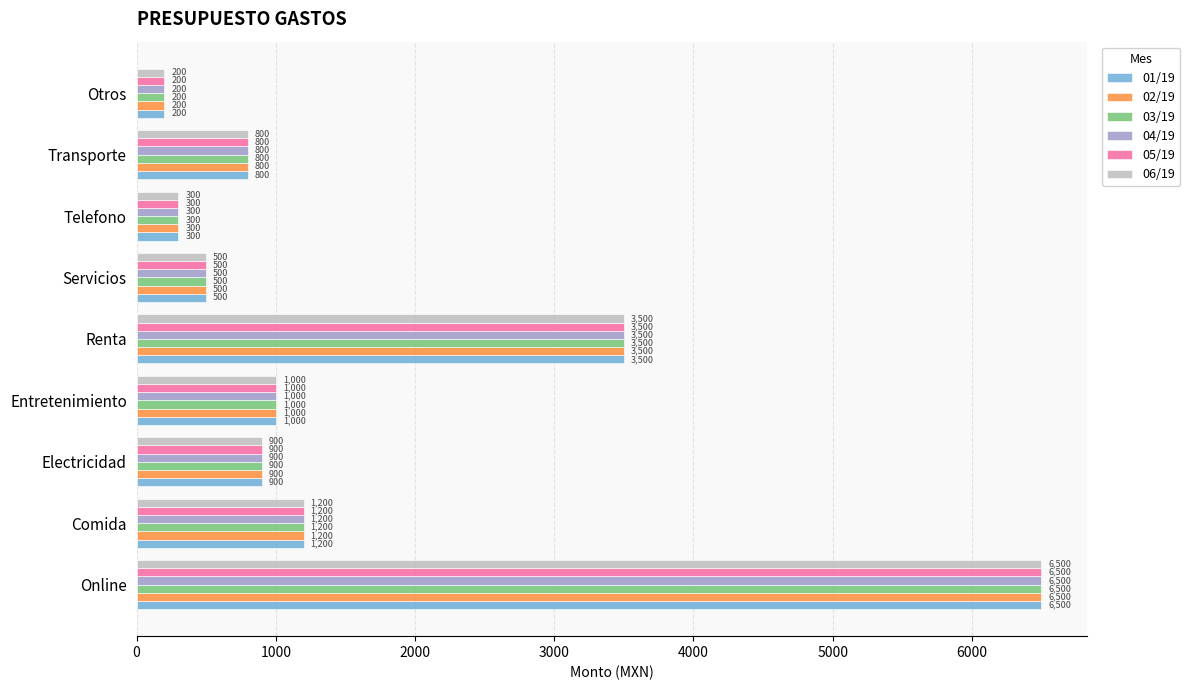

At how many categories does at least one series exceed 1570?

2